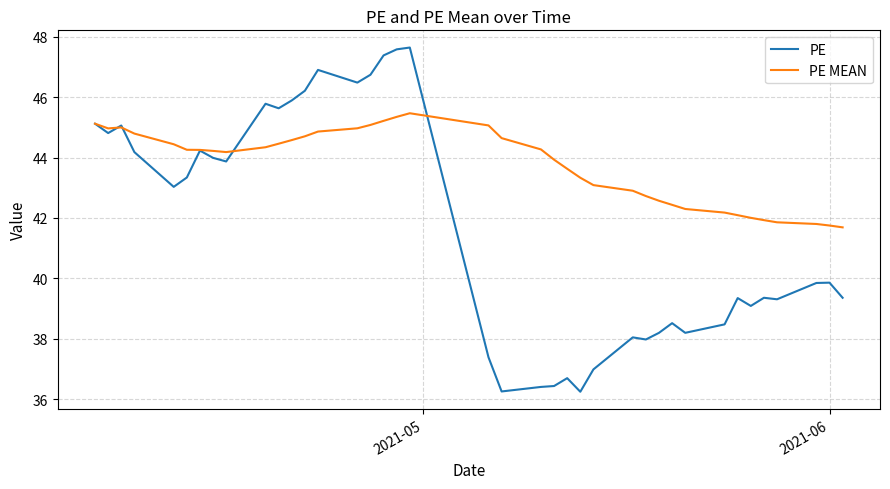

What is the maximum value shown in the chart?

47.6